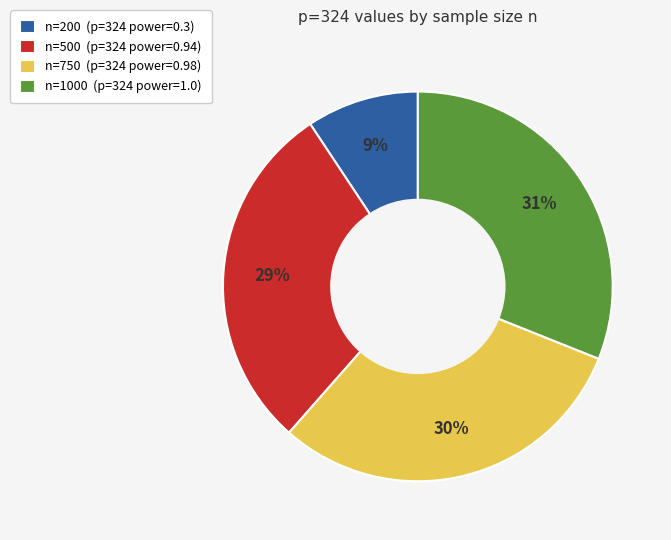

Is there a majority slice in this chart?

No